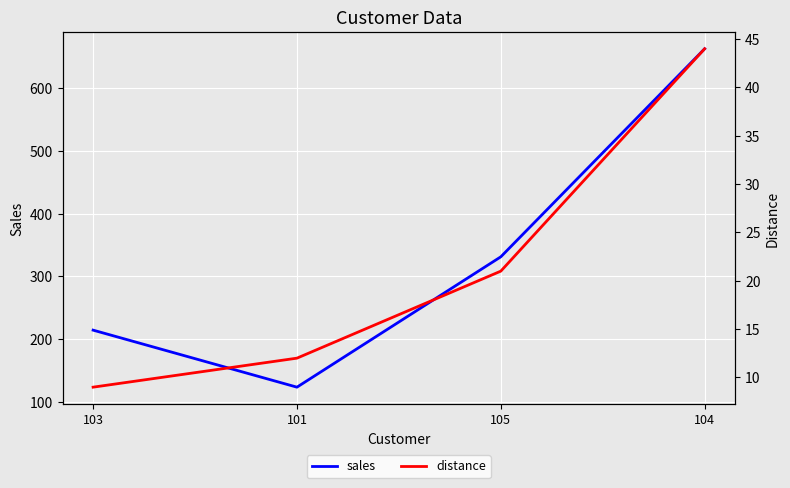

Is the value of distance at 105 greater than the value of sales at 105?

No